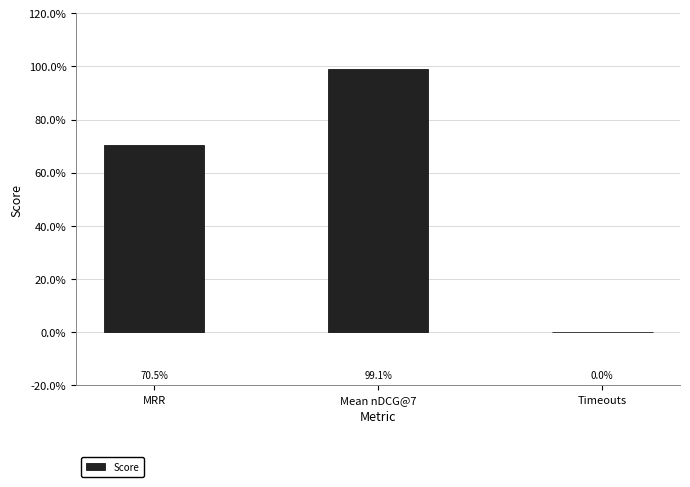

What is the change in value from MRR to Timeouts?

-0.7